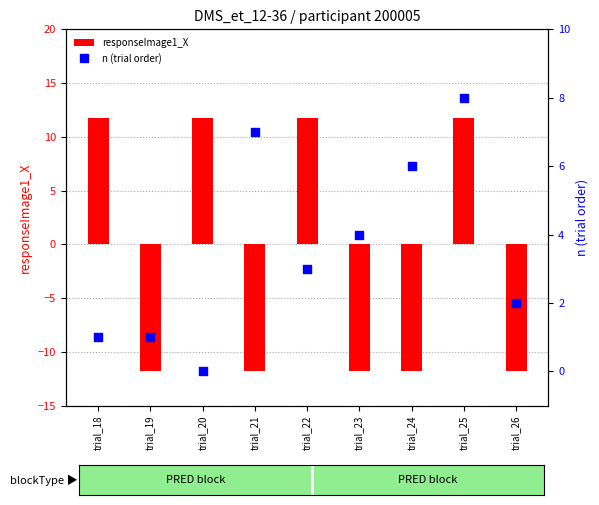

Which series has the largest Y range (max minus min)?

responseImage1_X